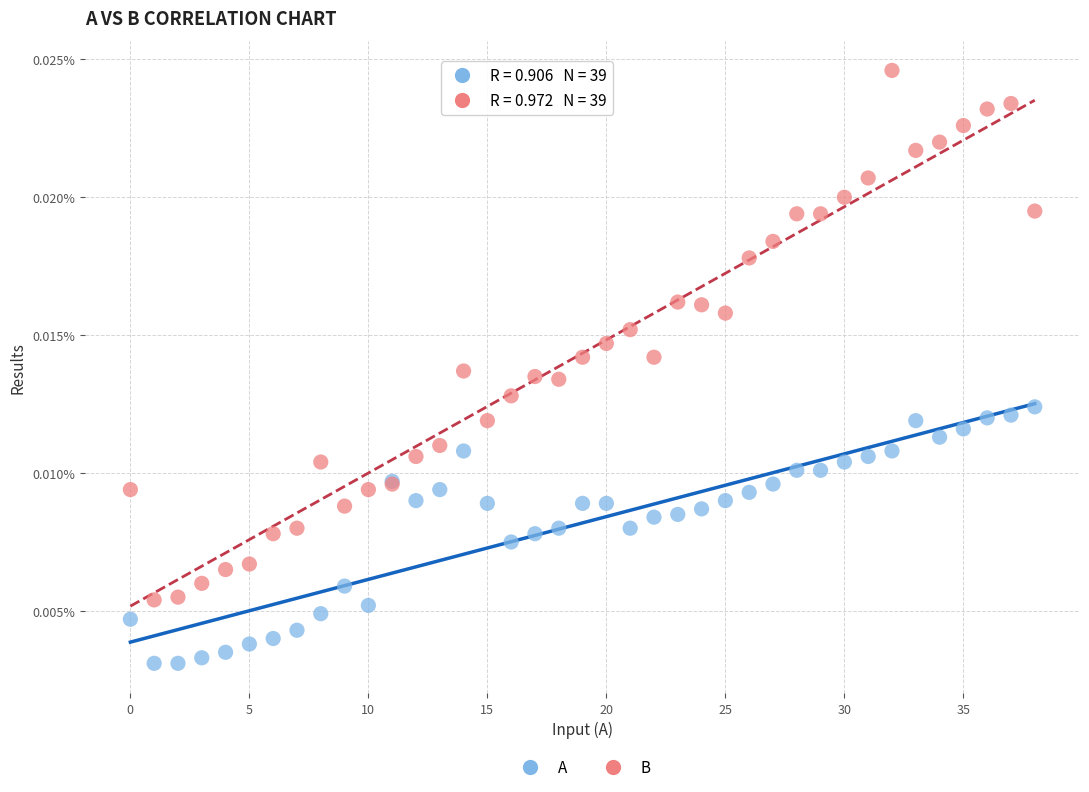

What are all the series names shown in the legend?

A, B